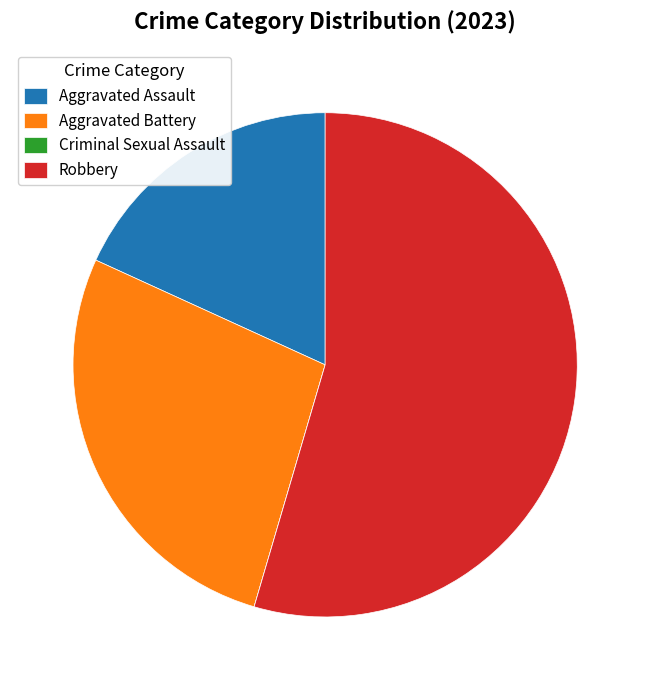

Does any single category account for the majority?

Yes